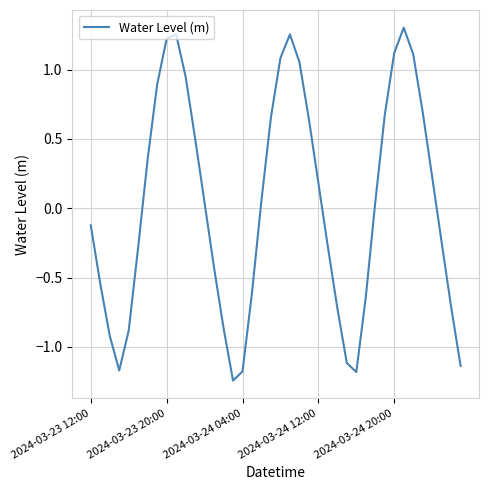

What is the difference between the maximum and minimum values?

2.5